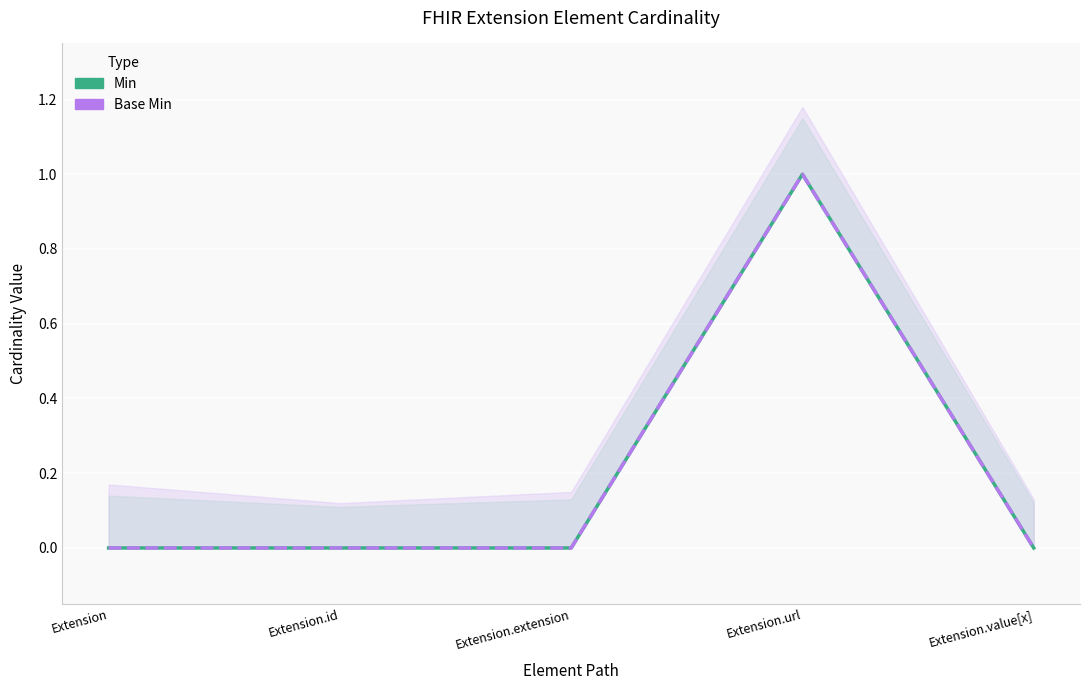

What is the difference between the maximum and minimum values in the Min series?

1